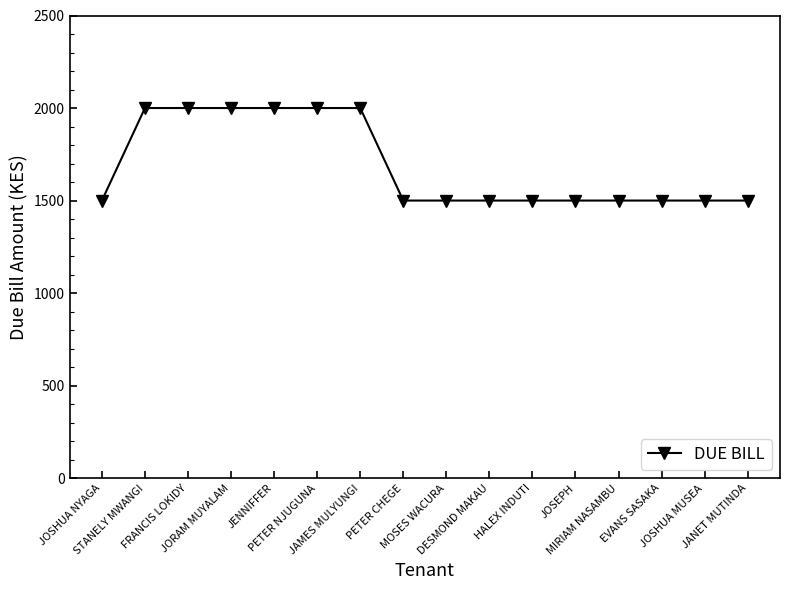

What is the label of the 9th point from the right?

PETER CHEGE